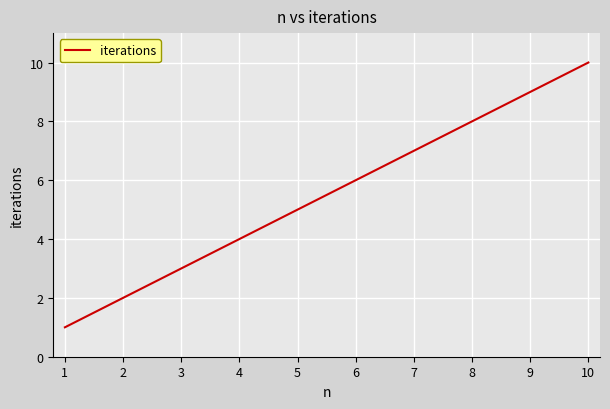

The chart shows a value of 5 at 5. True or false?

True